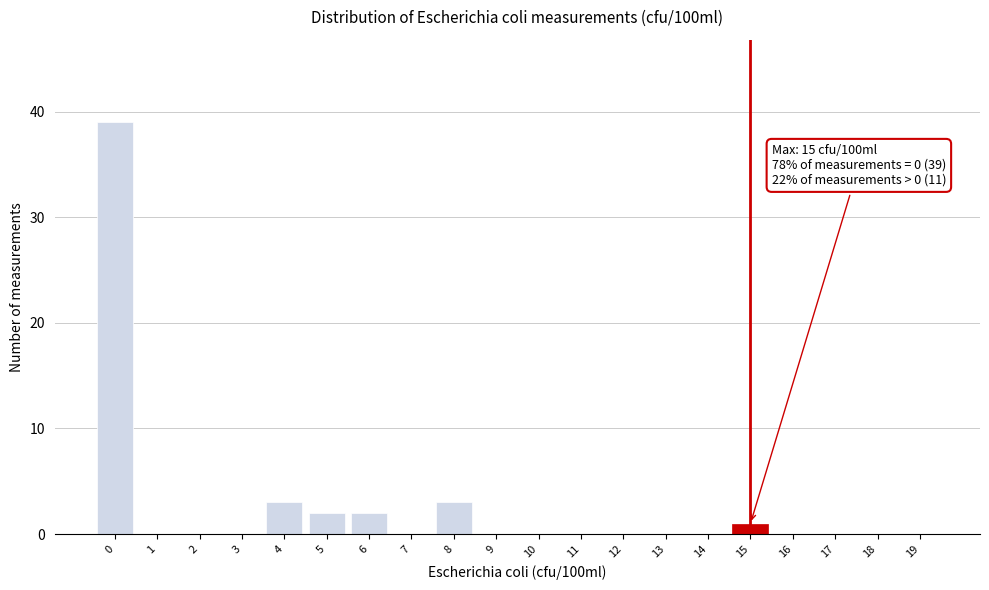

Reading right to left, transcribe all the data shown in this chart.

19=0	18=0	17=0	16=0	15=1	14=0	13=0	12=0	11=0	10=0	9=0	8=3	7=0	6=2	5=2	4=3	3=0	2=0	1=0	0=39